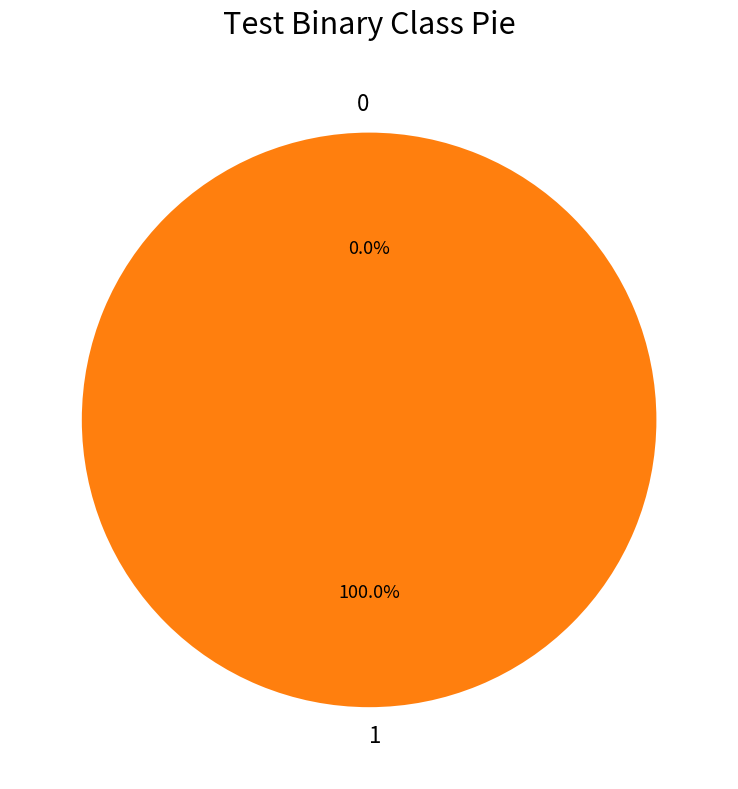

What percentage do 1 and 0 together represent?

100.0%